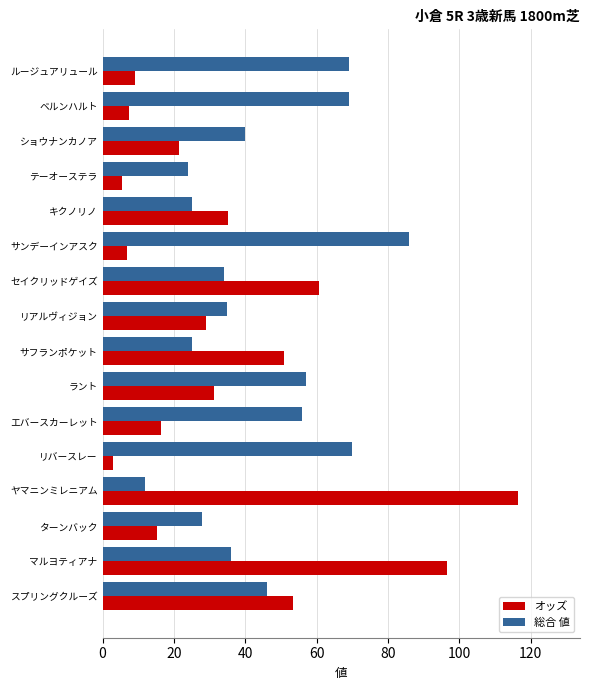

List the series in order of their peak value, lowest first.

総合 値, オッズ